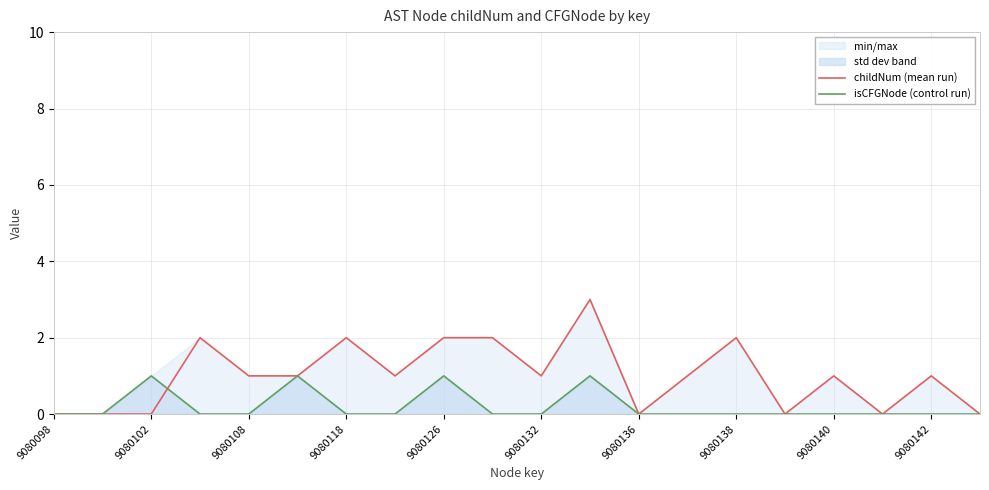

Rank the series by their average value, from highest to lowest.

childNum (mean run), isCFGNode (control run)